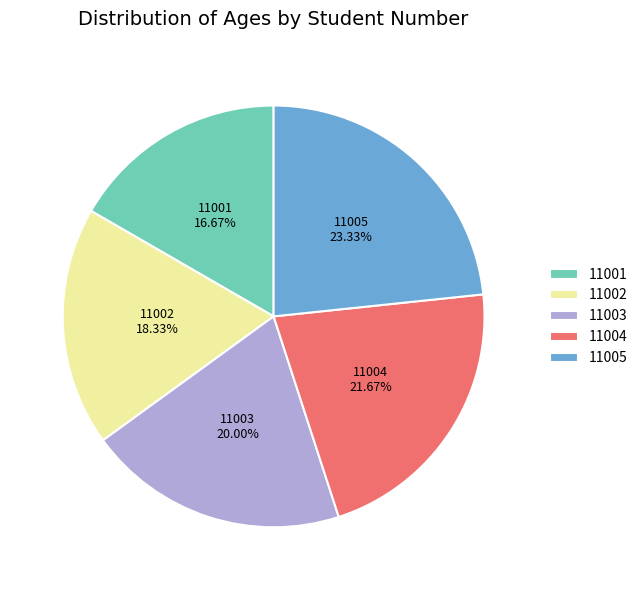

Is there any slice that represents more than half of the pie?

No